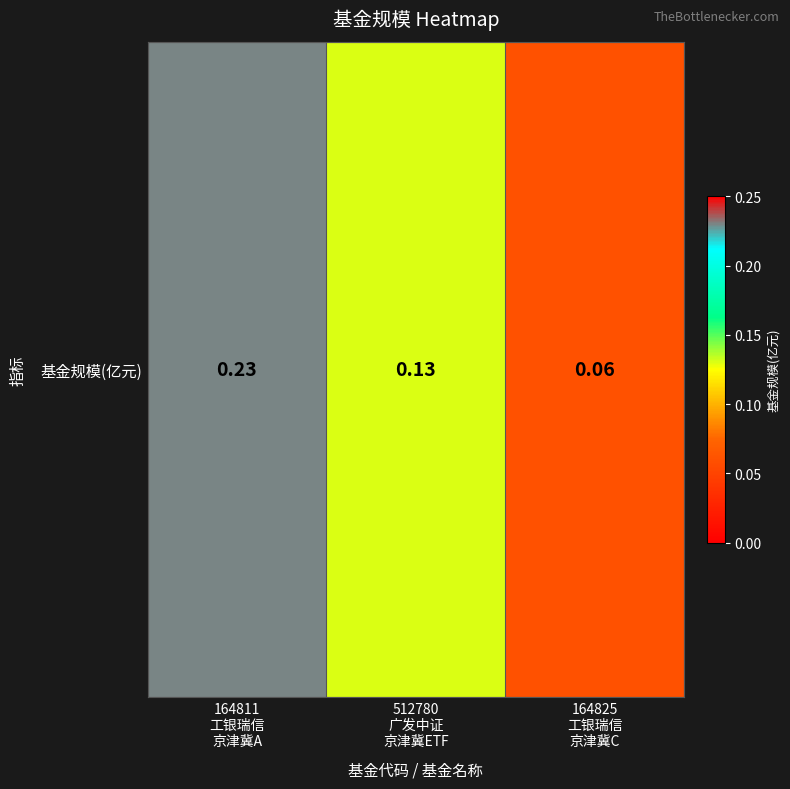

What is the change in value from 512780
广发中证
京津冀ETF to 164825
工银瑞信
京津冀C?

-0.1